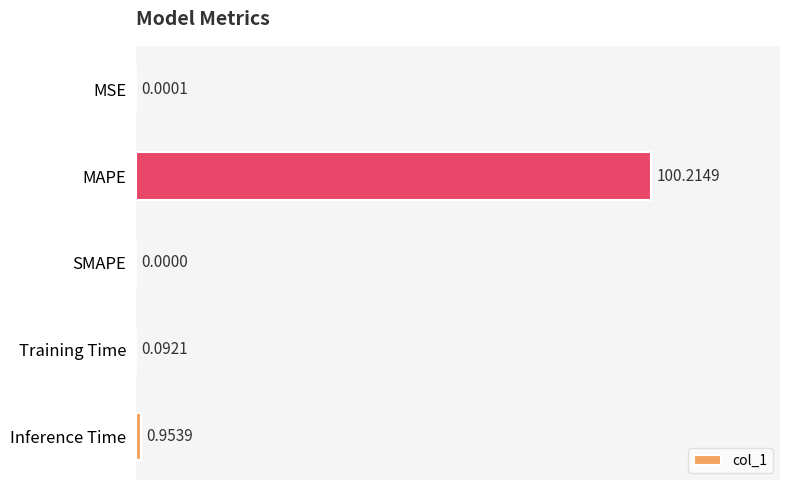

Which category has the highest value across all series?

MAPE